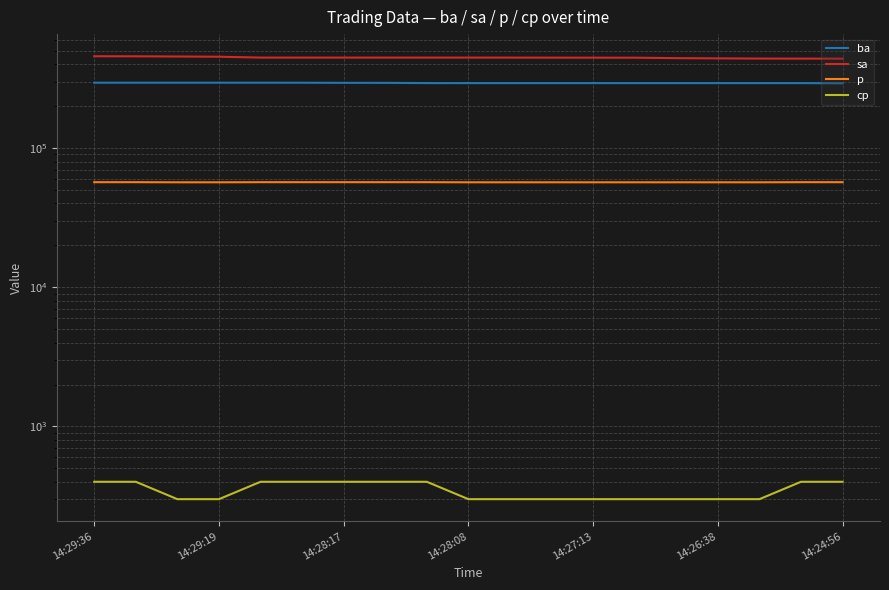

At which label does p reach its minimum?

14:28:17